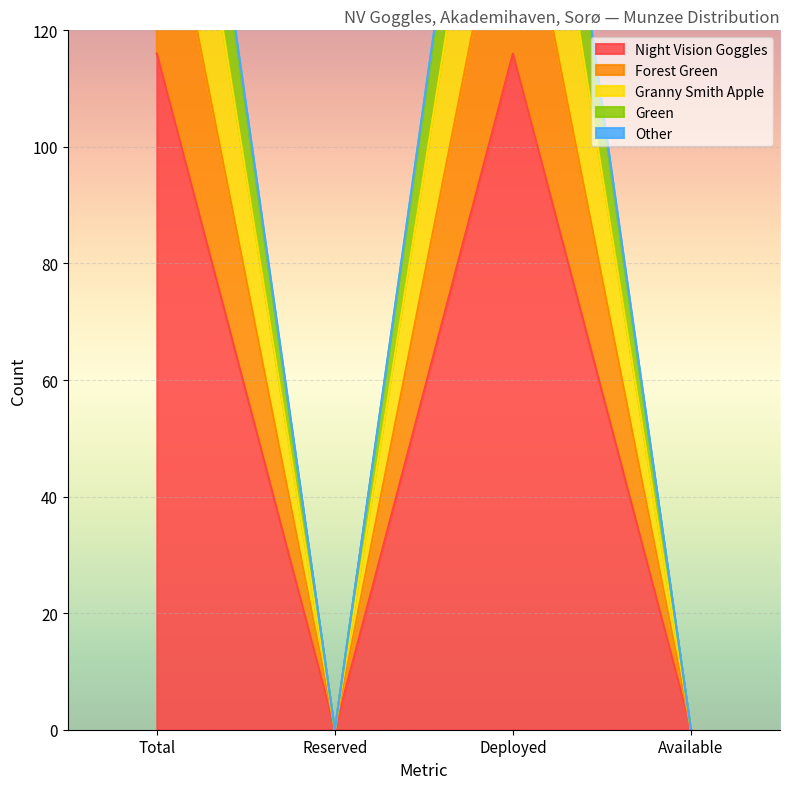

Which label corresponds to the largest value in the chart?

Total